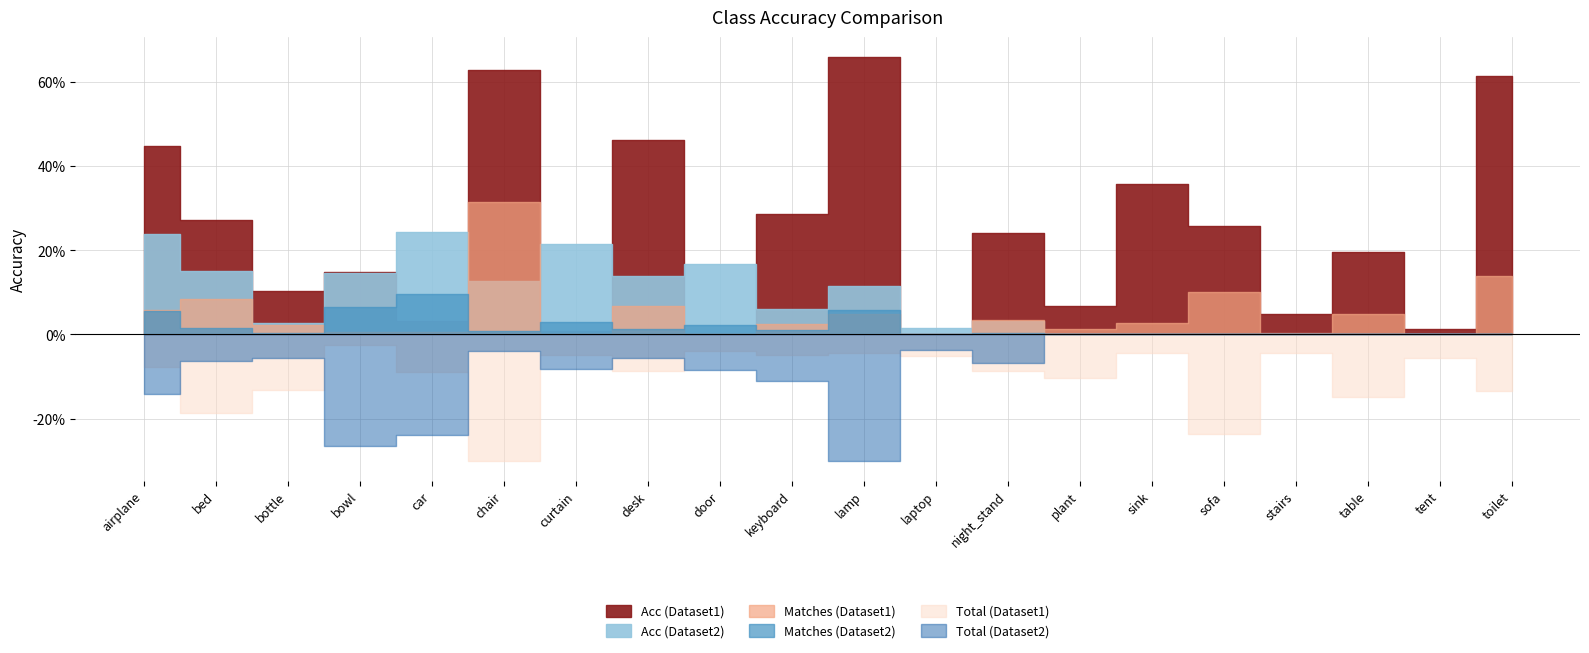

Reading left to right, transcribe all the data shown in this chart.

Matches (Dataset1): 1364.0	2009.0	543.0	150.0	110.0	7469.0	14.0	1588.0	1.0	567.0	1139.0	0.0	828.0	279.0	636.0	2420.0	85.0	1159.0	27.0	3271.0
Total (Dataset1): 3044.0	7380.0	5220.0	1008.0	3564.0	11868.0	1896.0	3432.0	1548.0	1980.0	1728.0	2028.0	3432.0	4080.0	1776.0	9360.0	1728.0	5904.0	2196.0	5328.0
Acc (Dataset1): 0.4	0.3	0.1	0.1	0.0	0.6	0.0	0.5	0.0	0.3	0.7	0.0	0.2	0.1	0.4	0.3	0.0	0.2	0.0	0.6
Matches (Dataset2): 23159.0	6568.0	1061.0	26420.0	39638.0	3351.0	11980.0	5435.0	9599.0	4658.0	23521.0	360.0	1481.0	0.0	0.0	0.0	0.0	0.0	0.0	0.0
Total (Dataset2): 97080.0	43584.0	37728.0	179904.0	162672.0	26280.0	55632.0	38832.0	56952.0	76152.0	204216.0	25248.0	46536.0	0.0	0.0	0.0	0.0	0.0	0.0	0.0
Acc (Dataset2): 0.2	0.2	0.0	0.1	0.2	0.1	0.2	0.1	0.2	0.1	0.1	0.0	0.0	0.0	0.0	0.0	0.0	0.0	0.0	0.0